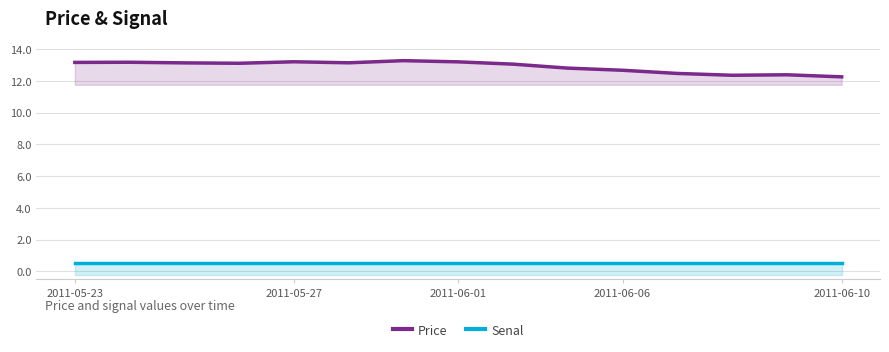

The value of Senal at 2011-06-10 is 0.5. True or false?

True